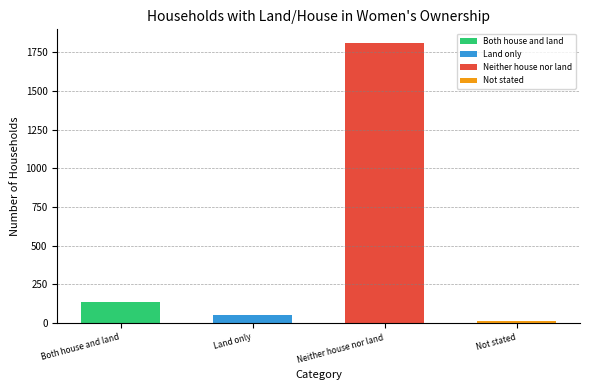

What is the label of the 3rd bar from the right?

Land only